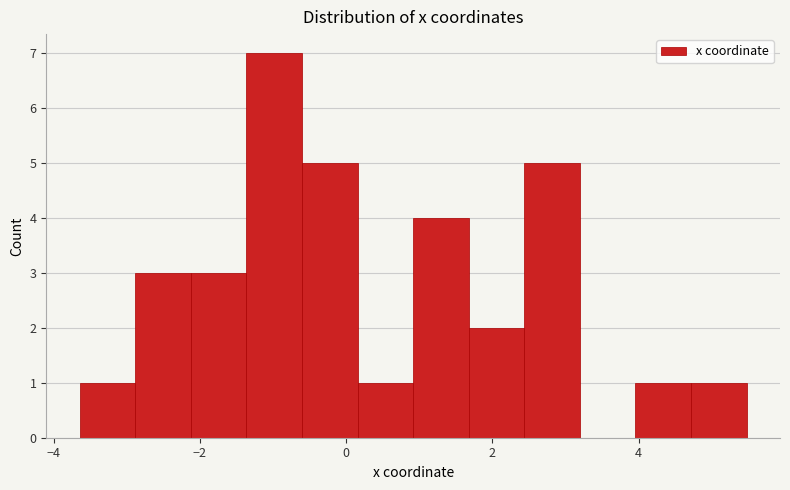

Read against the x-axis, roughly where is the centre of the tallest bar?

-1.0